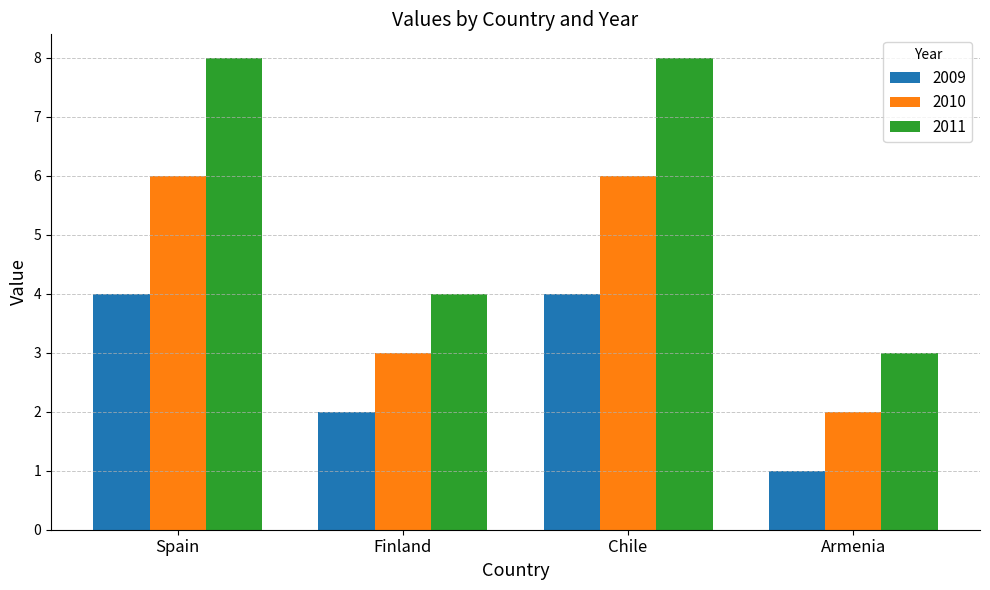

Where is 2011 nearest to the value 5?

Finland